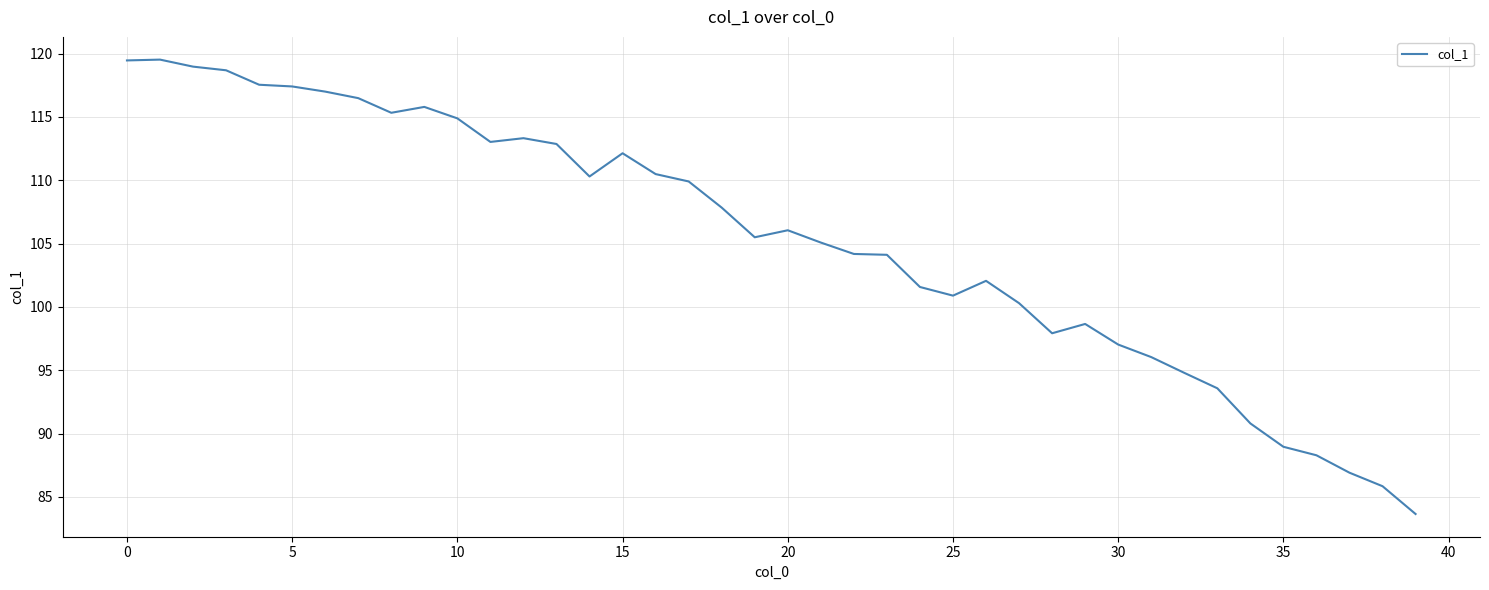

What is the average value?

105.3